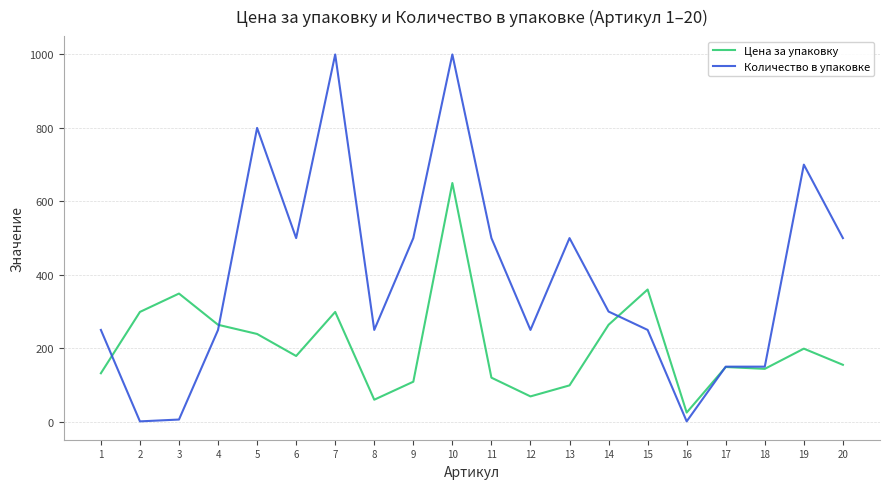

Between which two adjacent categories do Цена за упаковку and Количество в упаковке first intersect?

1 and 2